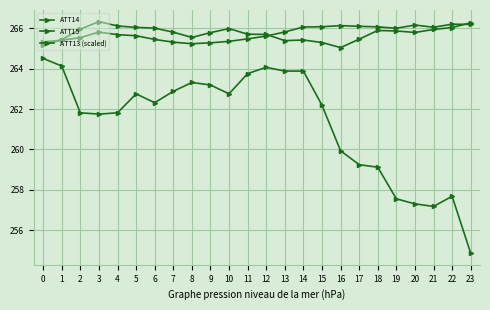

Which category has the highest value across all series?

3